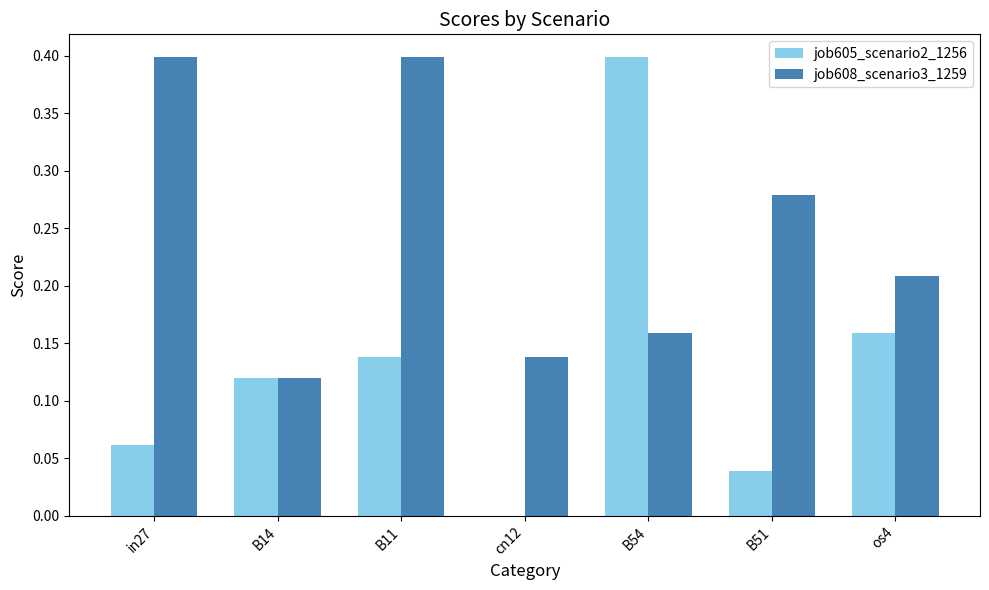

What is the sum of all job608_scenario3_1259 values?

1.7